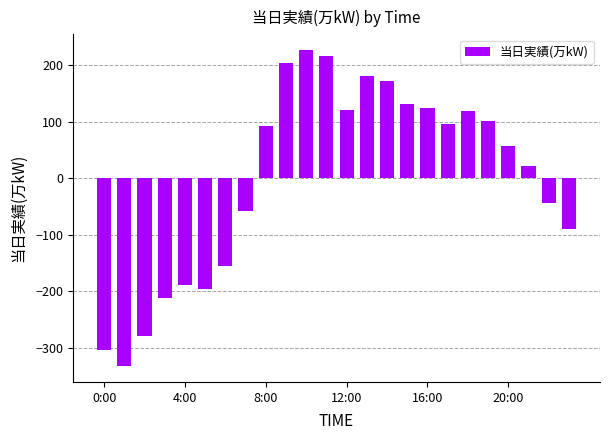

How many bars are there in total?

24